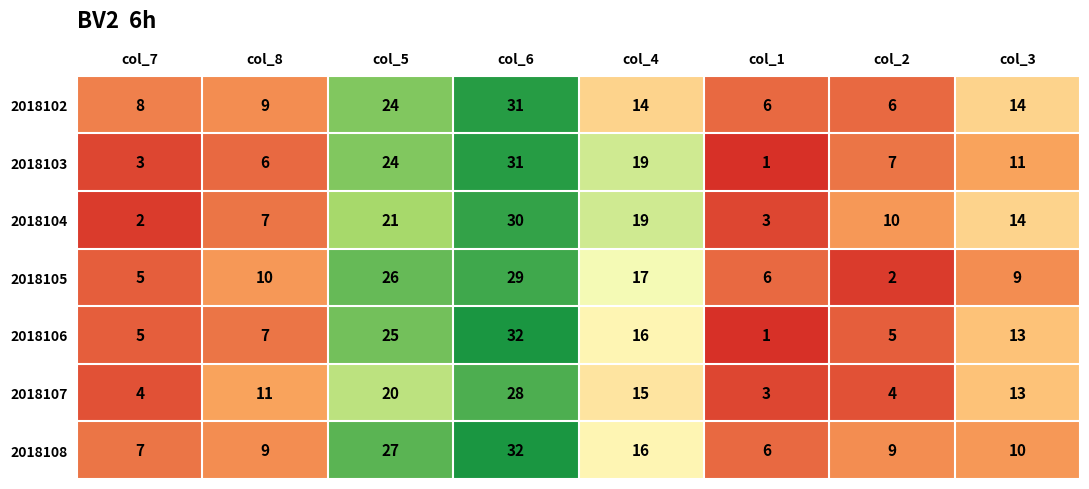

What is the difference between the 2018106 values at col_8 and col_6?

25